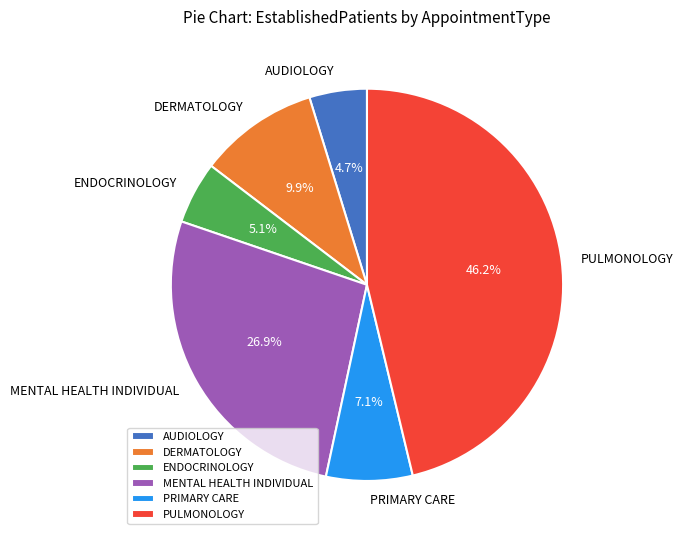

What percentage is NOT represented by AUDIOLOGY?

95.3%